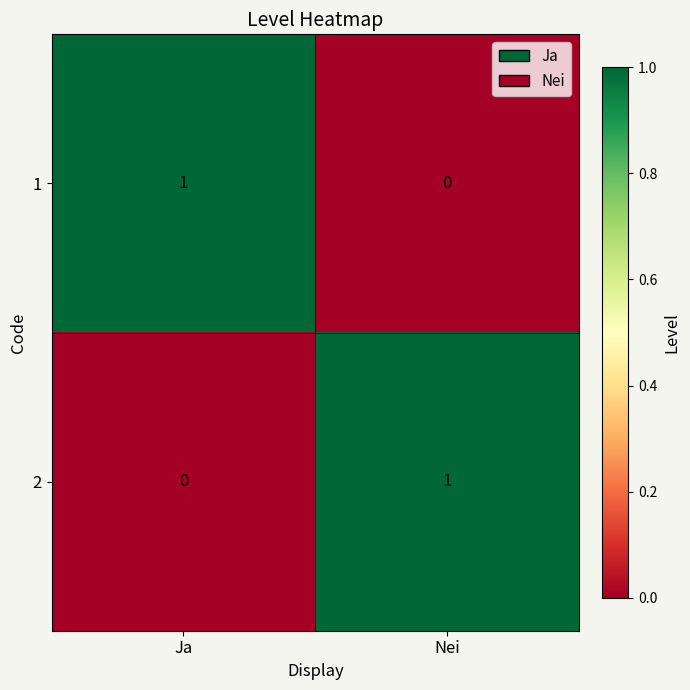

Is the value of 2 at Nei greater than the value of 1 at Nei?

Yes